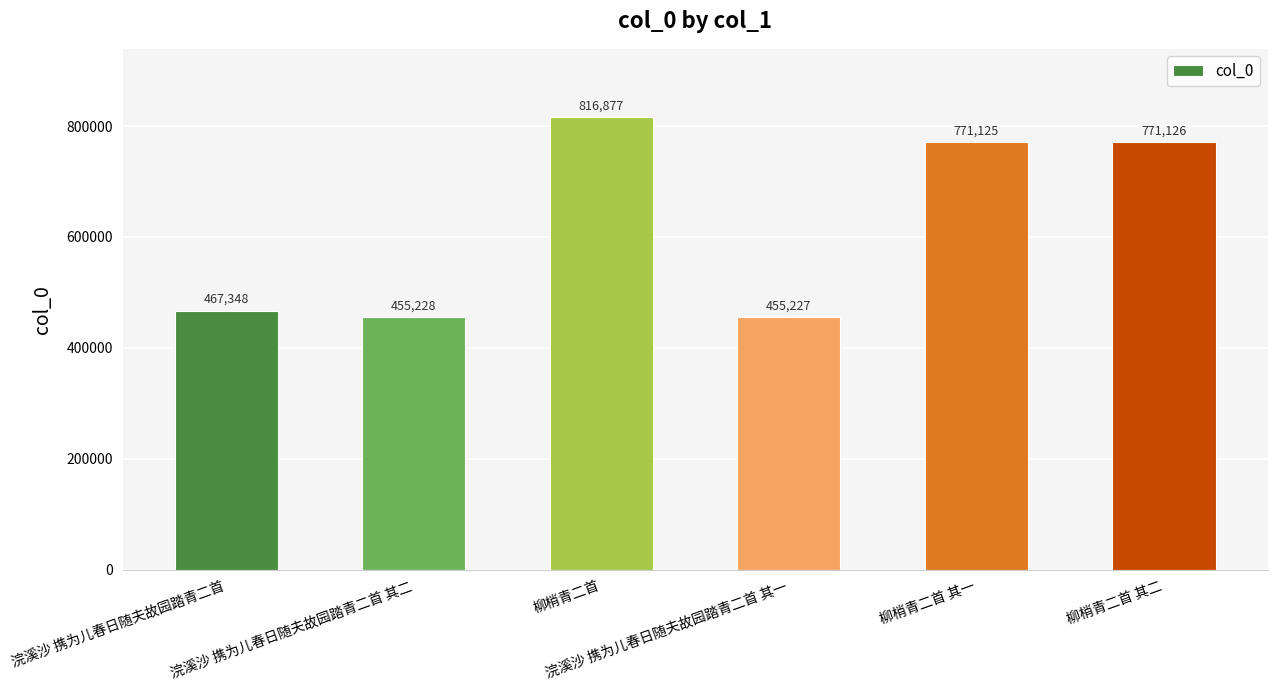

How many bars are there in total?

6